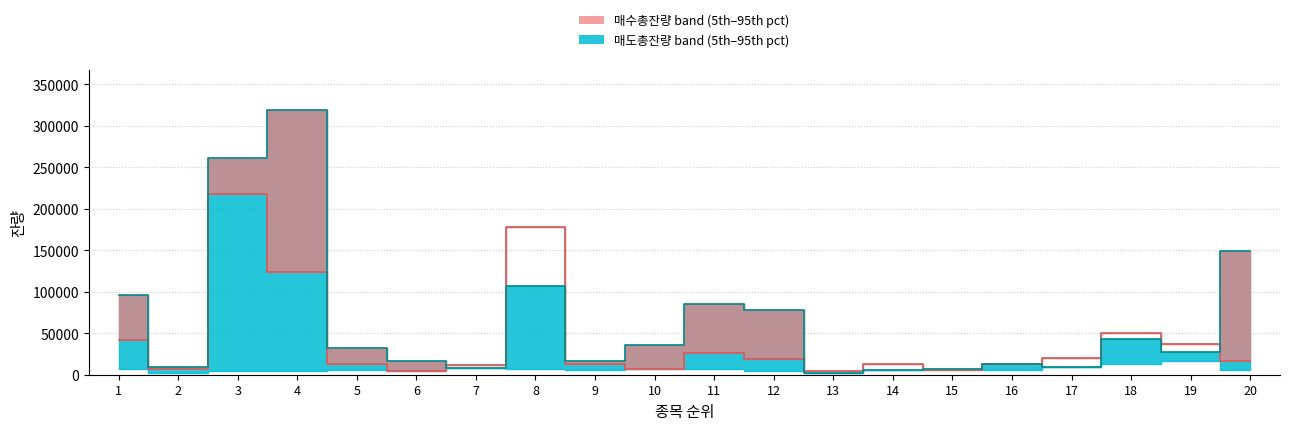

At which category is the sum across all series the highest?

3